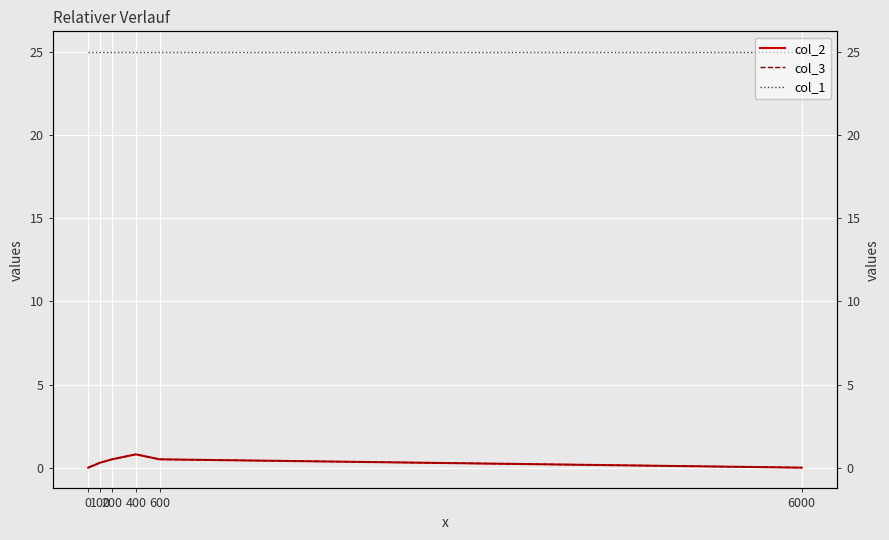

The value of col_3 at 6000 is 0.0. True or false?

True